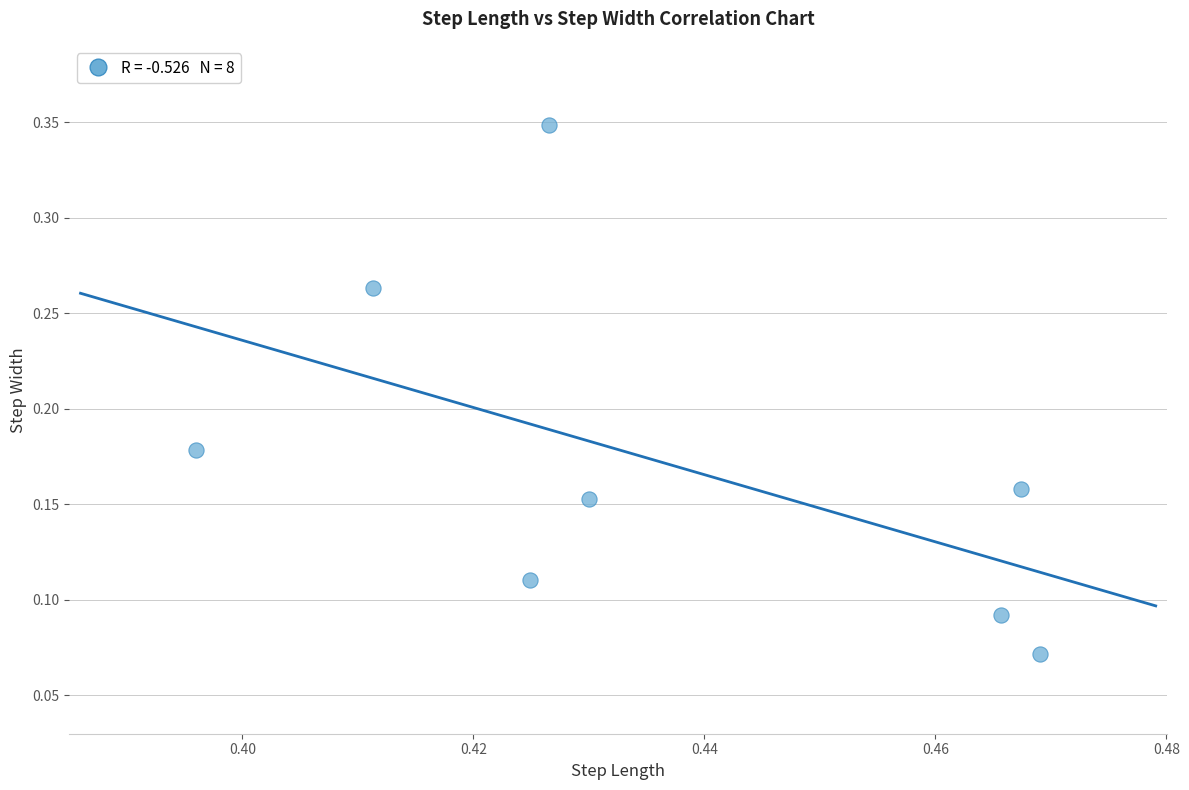

What is the average X value?

0.4